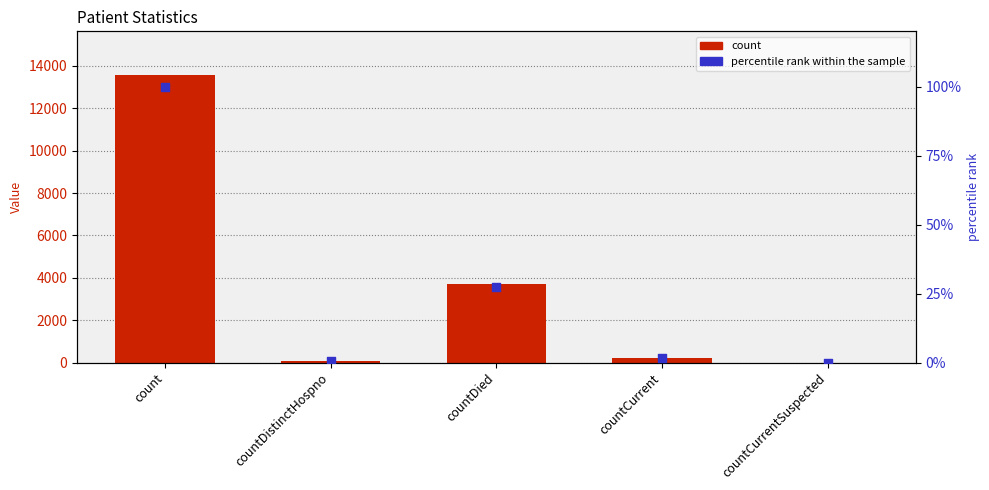

Is the value of percentile rank within the sample at countDistinctHospno greater than the value of count at countCurrent?

No